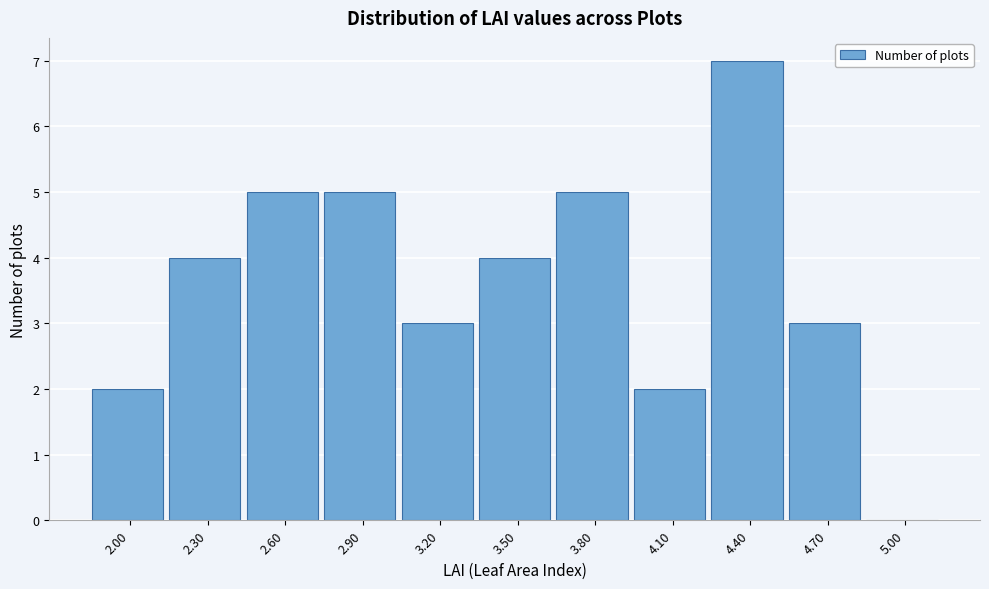

Reading left to right, transcribe all the data shown in this chart.

2.00=2	2.30=4	2.60=5	2.90=5	3.20=3	3.50=4	3.80=5	4.10=2	4.40=7	4.70=3	5.00=0